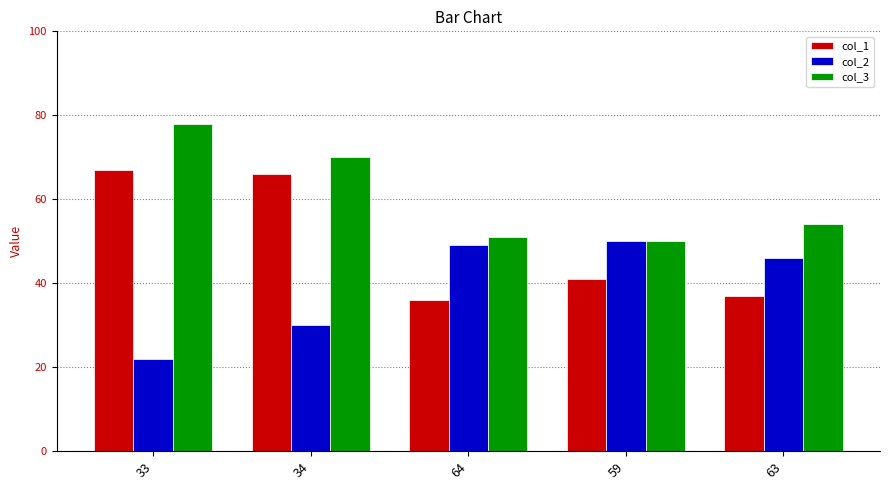

At which label is col_2 closest to 36?

34